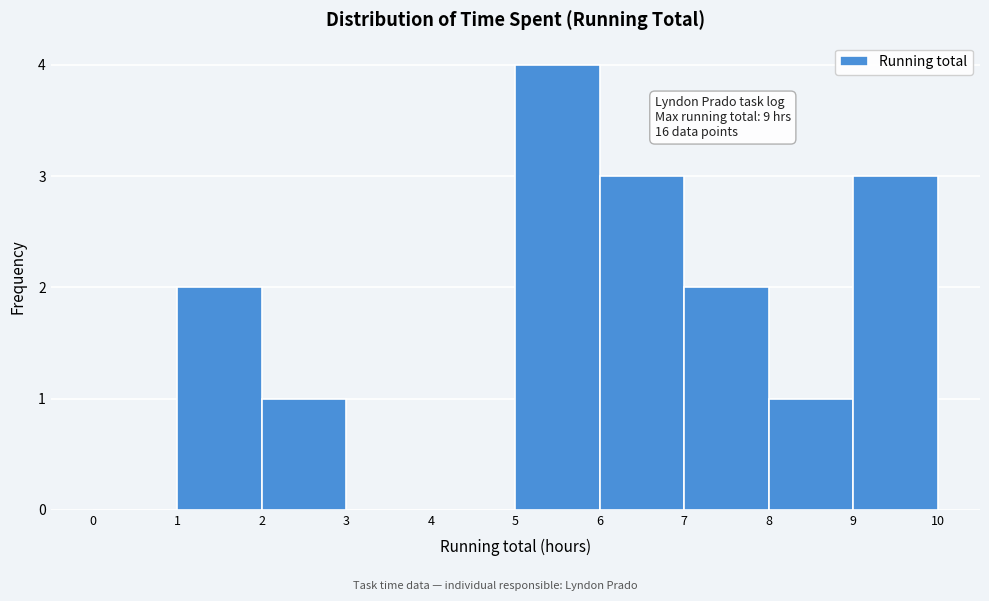

Which range on the x-axis has the tallest bar?

5 to 6